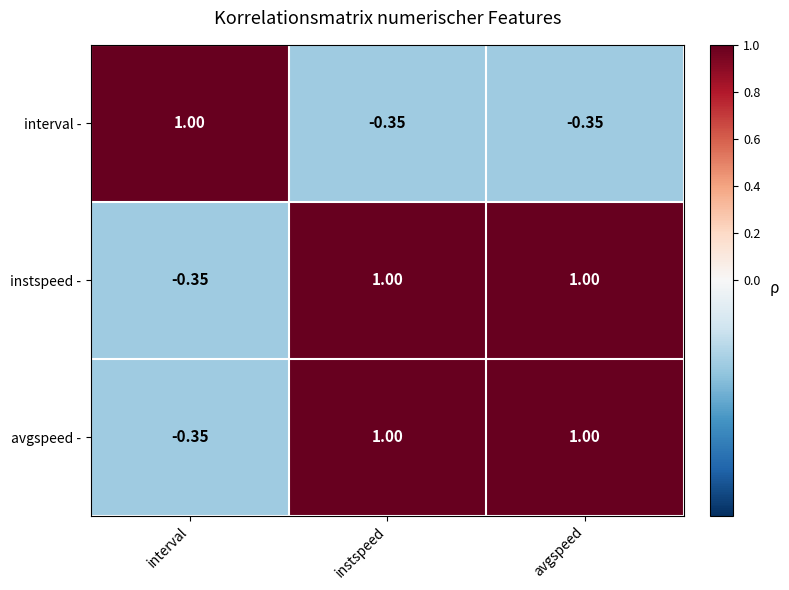

At which label does interval - reach its peak?

interval